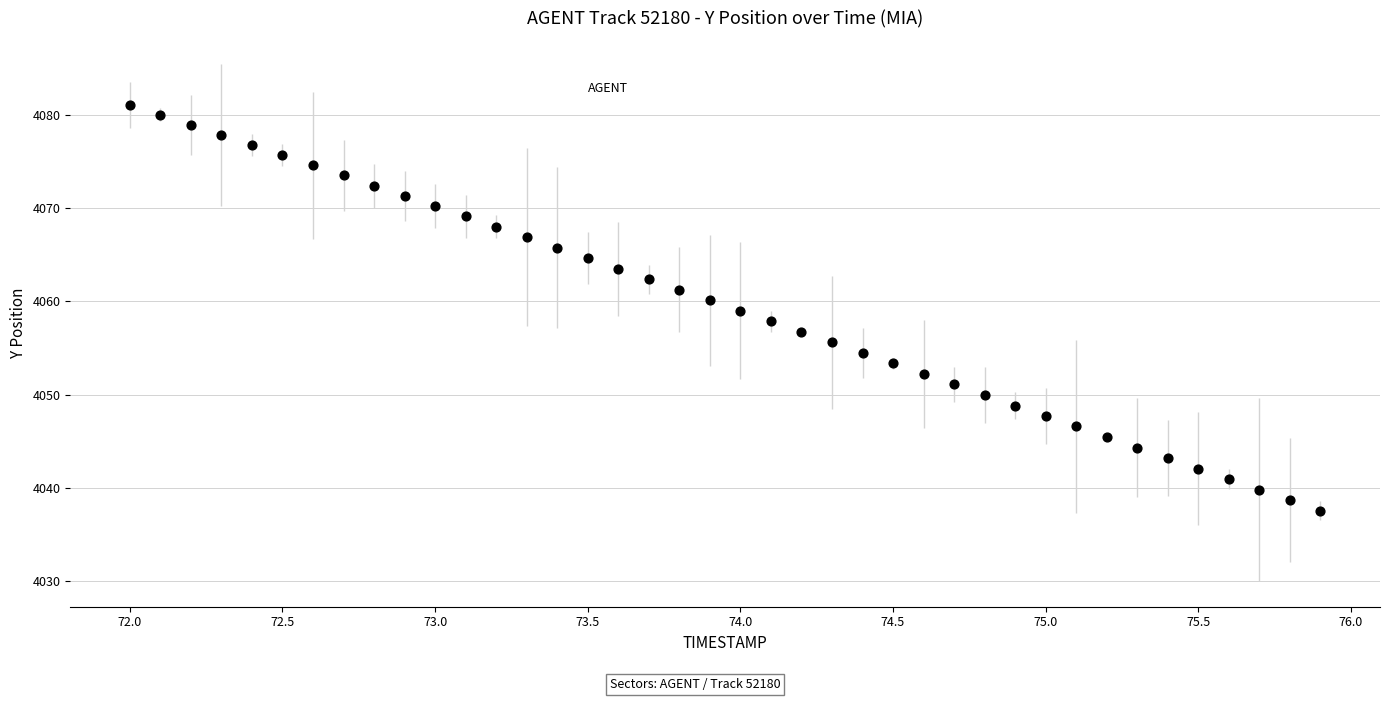

What is the range of X values (max minus min)?

3.9